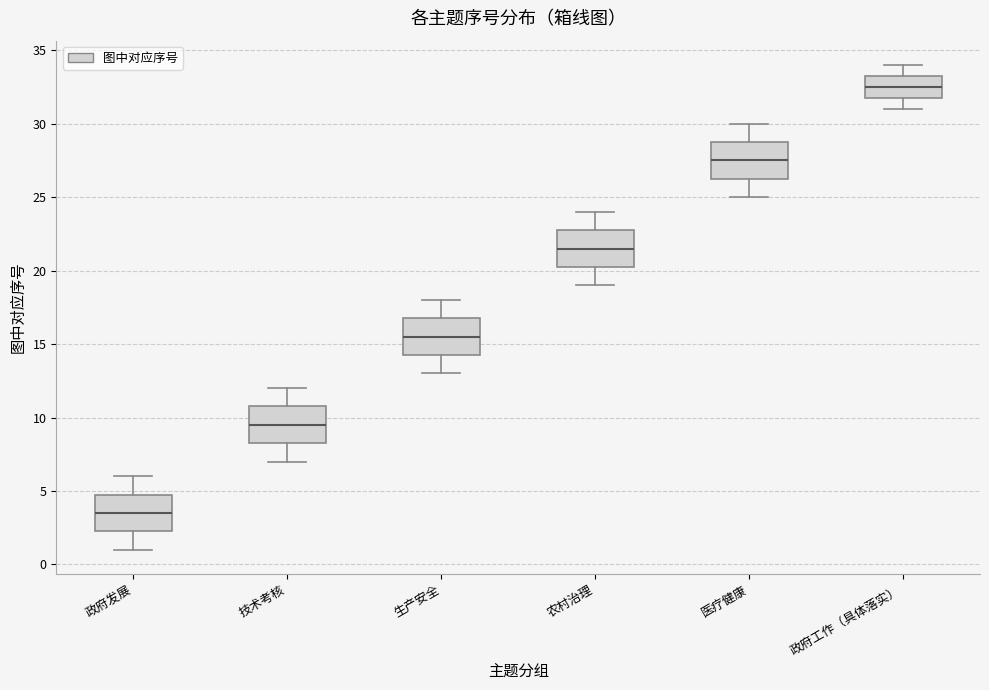

Which box has the lowest median line?

政府发展